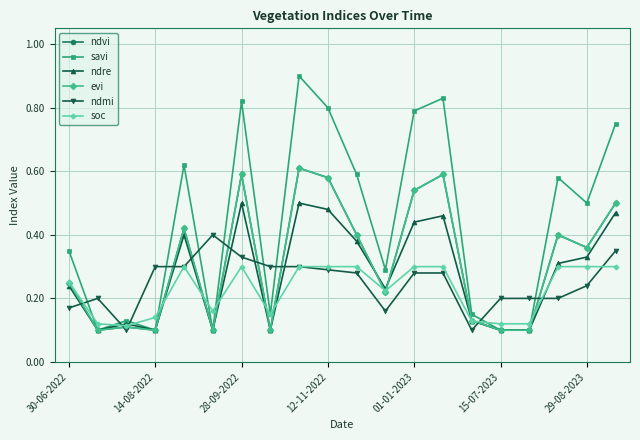

Does the chart have visible grid lines?

Yes